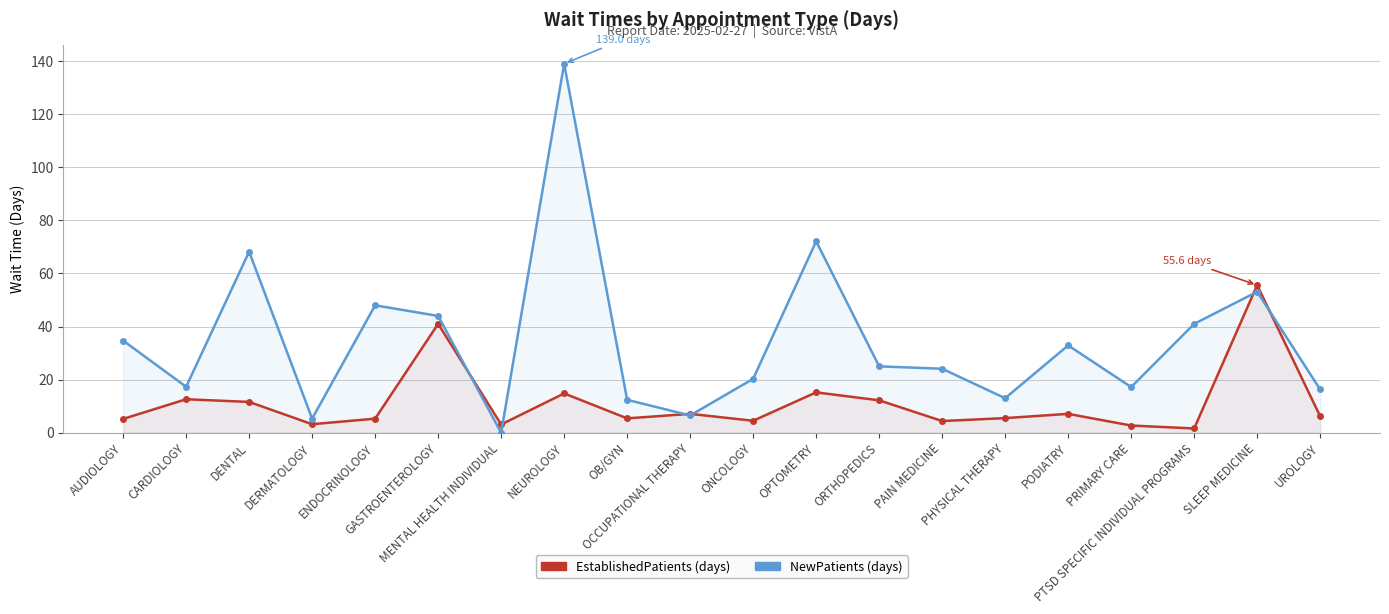

What is the label of the 11th point from the left?

ONCOLOGY